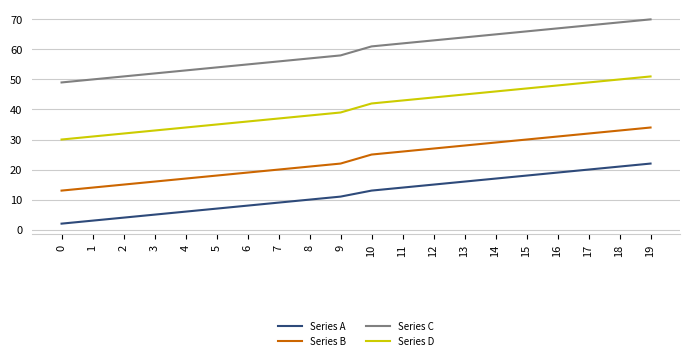

True or false: Series D has a value of 43 at 11.

True